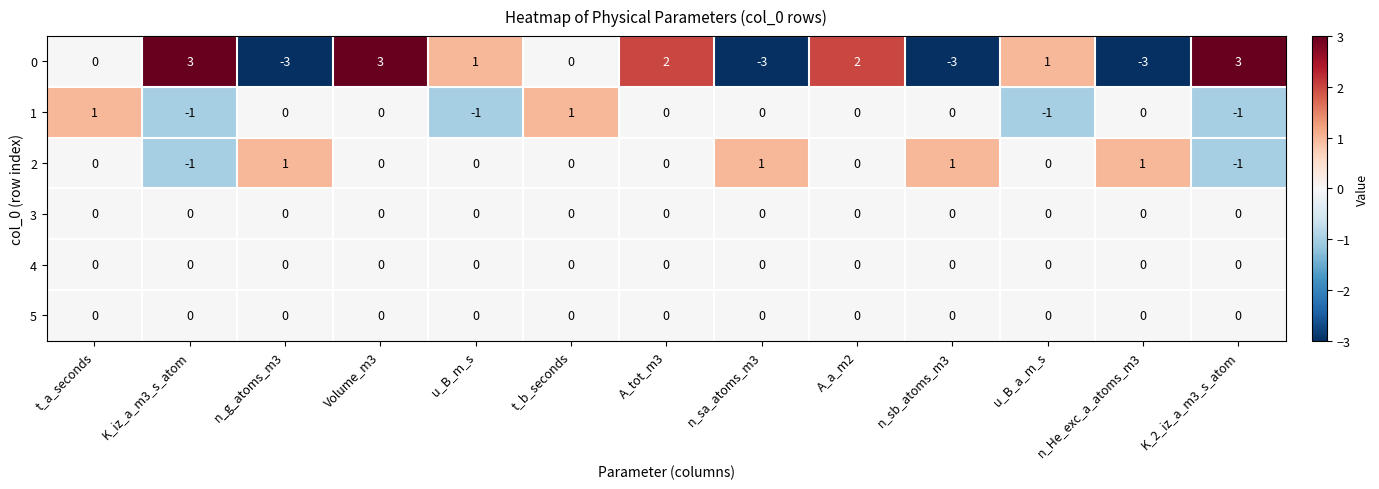

Which series has the largest total across all categories?

0